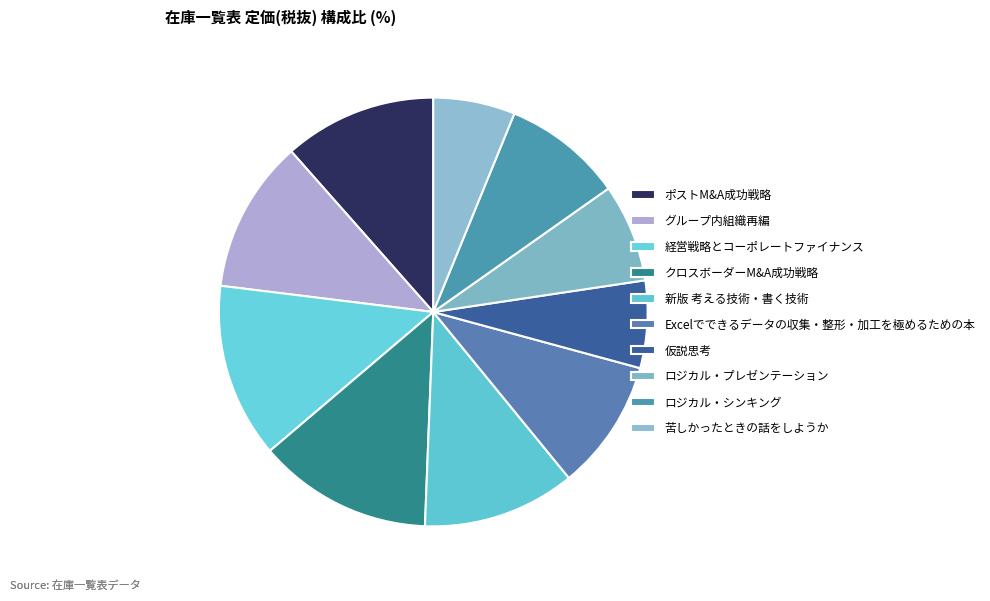

Count the number of slices in the pie.

10